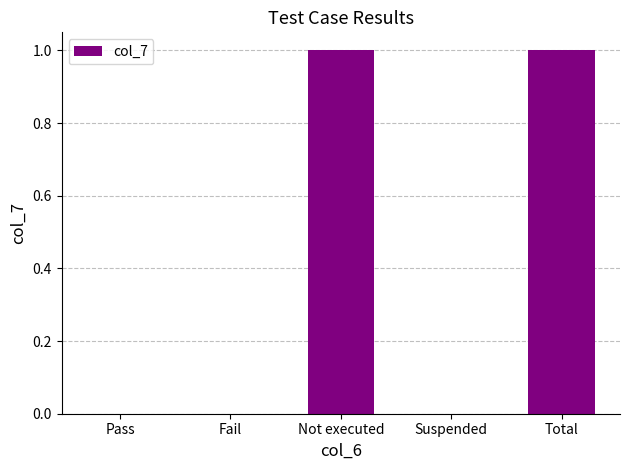

Between Fail and Not executed, which is larger?

Not executed